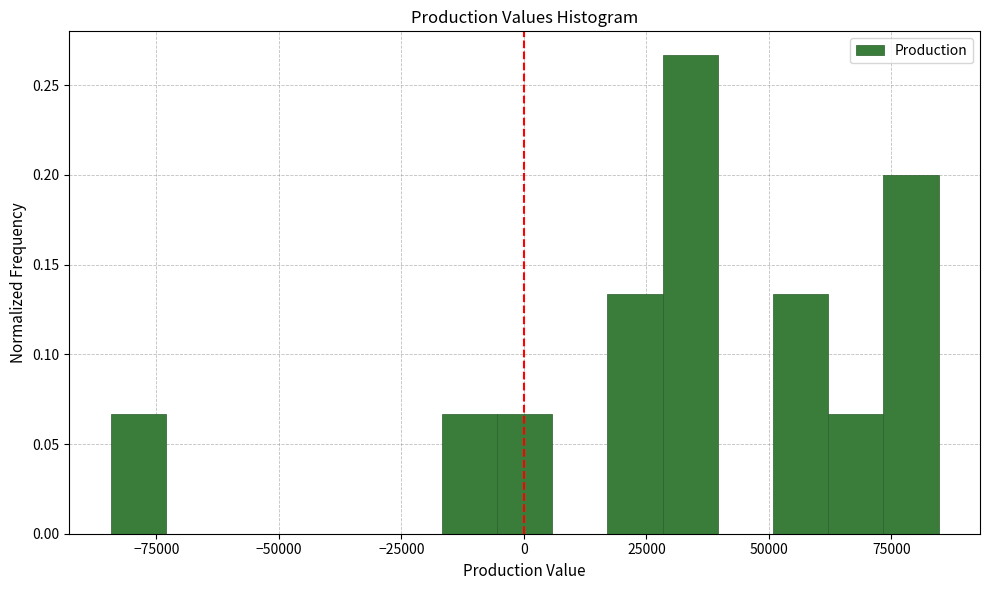

Read against the x-axis, roughly where is the centre of the tallest bar?

35000